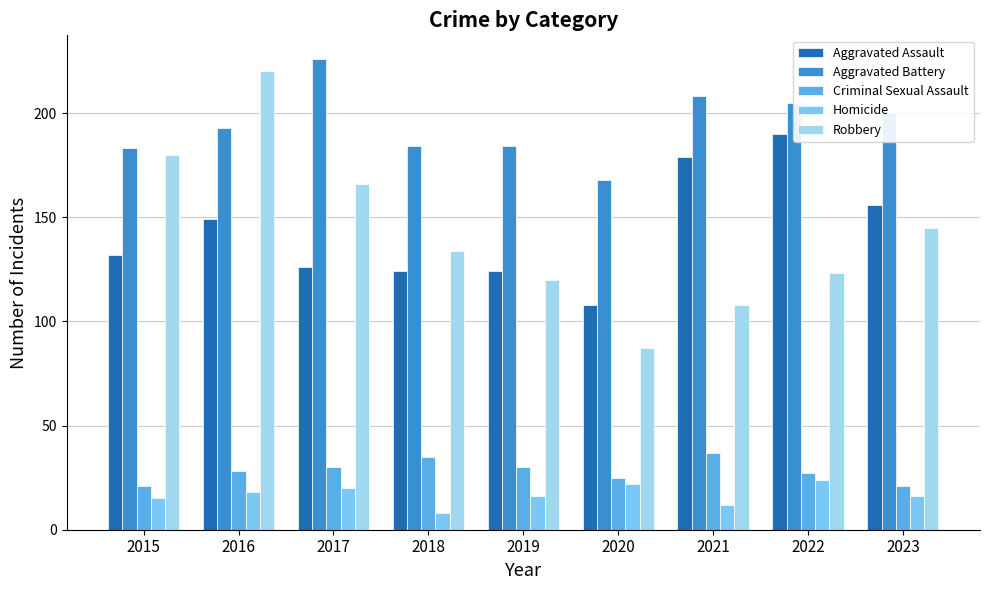

Between 2016 and 2019, which series saw the biggest shift?

Robbery